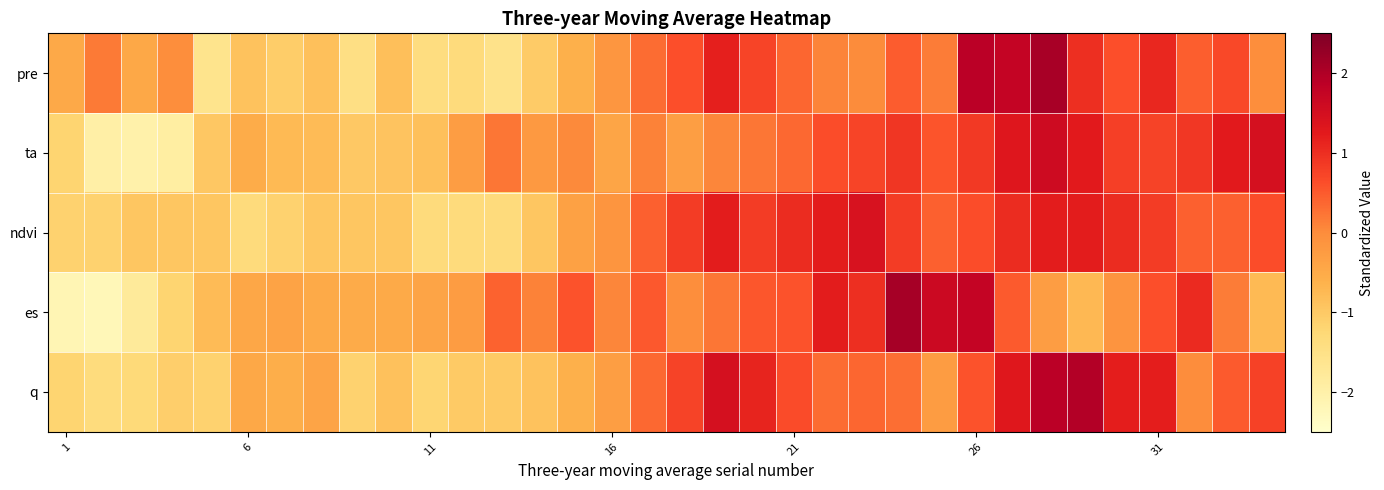

Reading right to left, extract all data points from this chart.

pre: -0.0	0.7	0.5	1.1	0.6	1.0	2.1	1.7	1.9	0.2	0.5	0.0	0.1	0.4	0.7	1.2	0.6	0.3	-0.2	-0.6	-1.0	-1.6	-1.3	-1.4	-0.8	-1.4	-0.8	-1.1	-0.9	-1.6	-0.0	-0.5	0.2	-0.5
ta: 1.5	1.3	0.9	0.7	0.8	1.3	1.6	1.3	0.9	0.6	0.9	0.7	0.6	0.4	0.2	0.1	-0.3	0.1	-0.4	0.0	-0.2	0.2	-0.3	-0.9	-0.9	-1.0	-0.8	-0.7	-0.5	-1.0	-1.9	-2.0	-2.0	-1.2
ndvi: 0.6	0.4	0.4	0.8	1.0	1.2	1.2	1.0	0.6	0.4	0.8	1.4	1.2	1.0	0.8	1.2	0.8	0.4	-0.2	-0.3	-0.9	-1.3	-1.3	-1.3	-0.9	-0.9	-0.9	-1.1	-1.3	-0.9	-0.9	-0.9	-1.1	-1.1
es: -0.7	0.2	1.0	0.6	-0.1	-0.7	-0.3	0.5	1.7	1.6	2.1	1.0	1.2	0.6	0.5	0.2	-0.0	0.5	0.1	0.6	0.1	0.4	-0.3	-0.4	-0.5	-0.5	-0.5	-0.4	-0.4	-0.8	-1.2	-1.8	-2.2	-2.2
q: 0.8	0.5	-0.0	1.2	1.2	2.0	1.9	1.3	0.6	-0.3	0.3	0.4	0.3	0.7	1.1	1.5	0.7	0.4	-0.3	-0.6	-0.9	-1.0	-1.0	-1.2	-0.9	-1.1	-0.4	-0.6	-0.4	-1.1	-1.1	-1.3	-1.4	-1.2